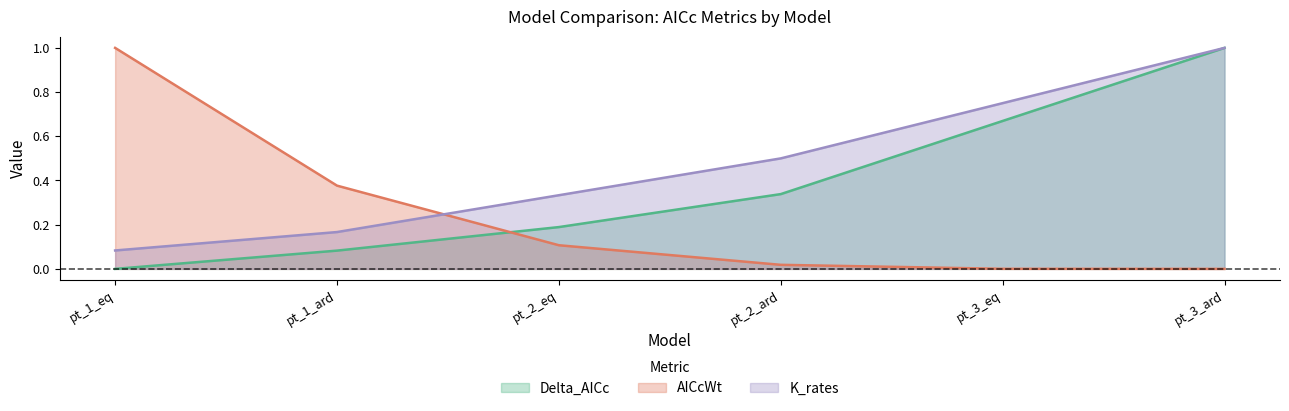

What is the average value of the AICcWt series?

0.3